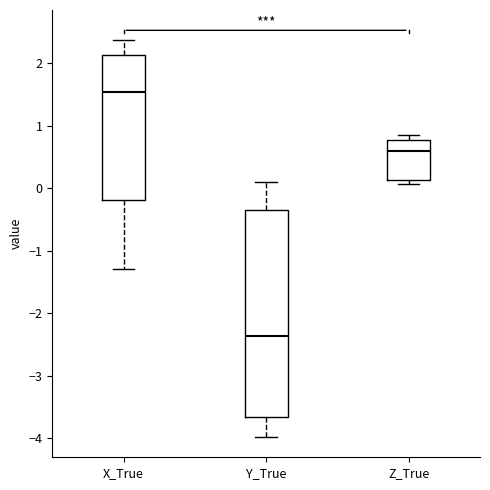

Which box's median line is the lowest?

Y_True